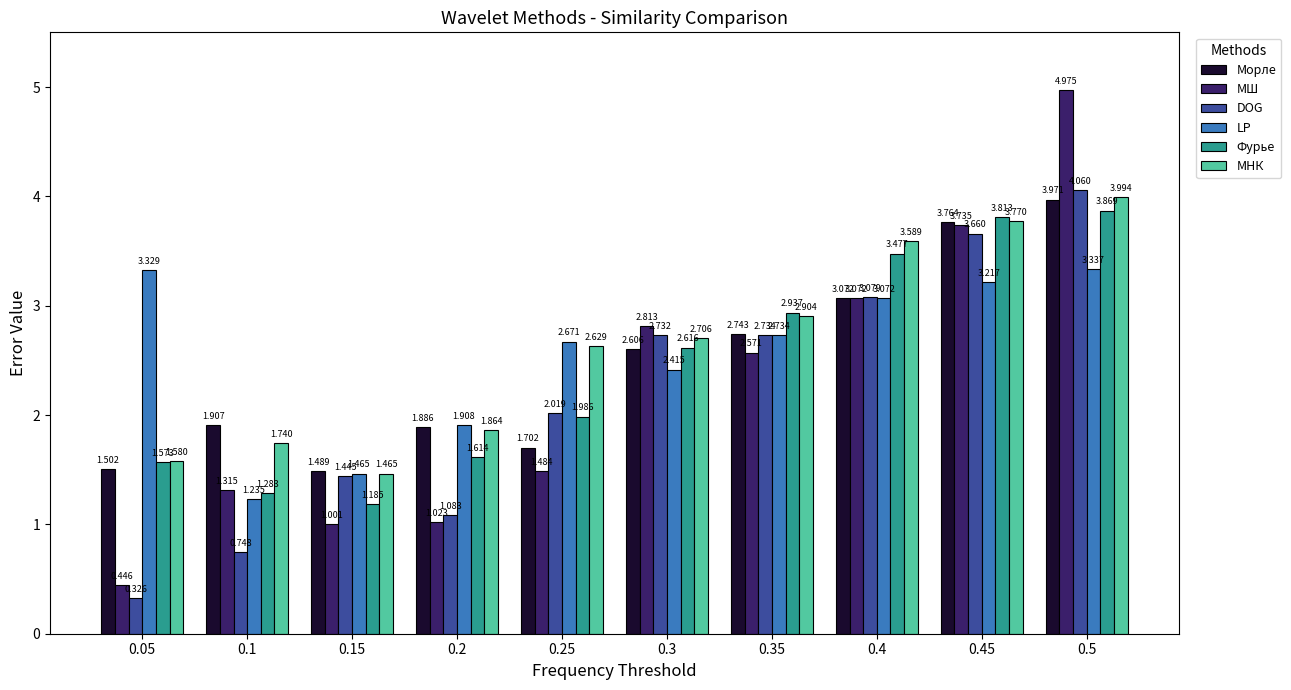

What is the sum of the Морле values at 0.15 and 0.4?

4.6